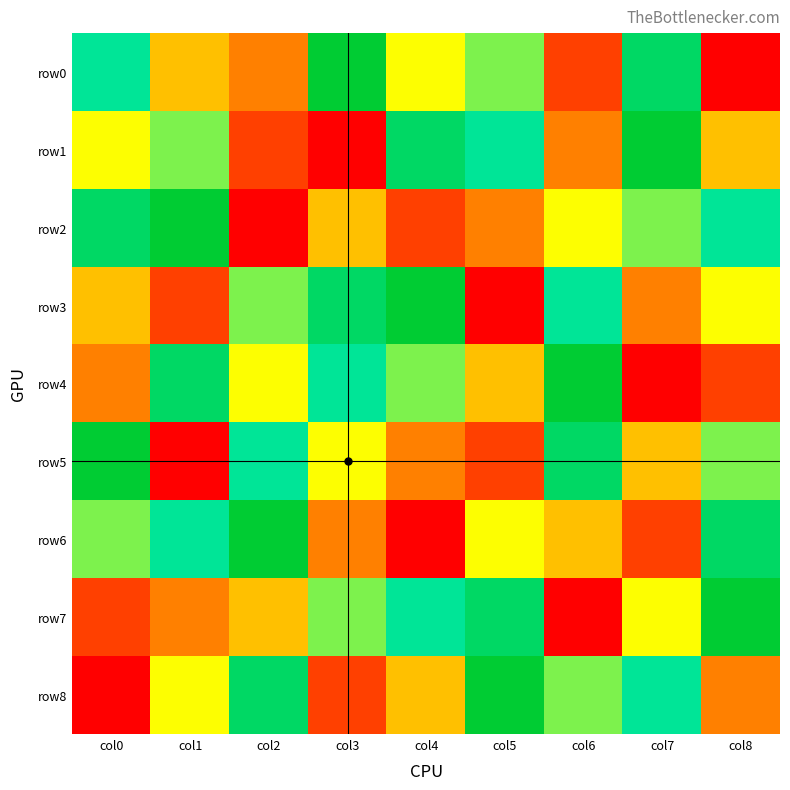

Rank the series by their maximum value, from highest to lowest.

row0, row1, row2, row3, row4, row5, row6, row7, row8